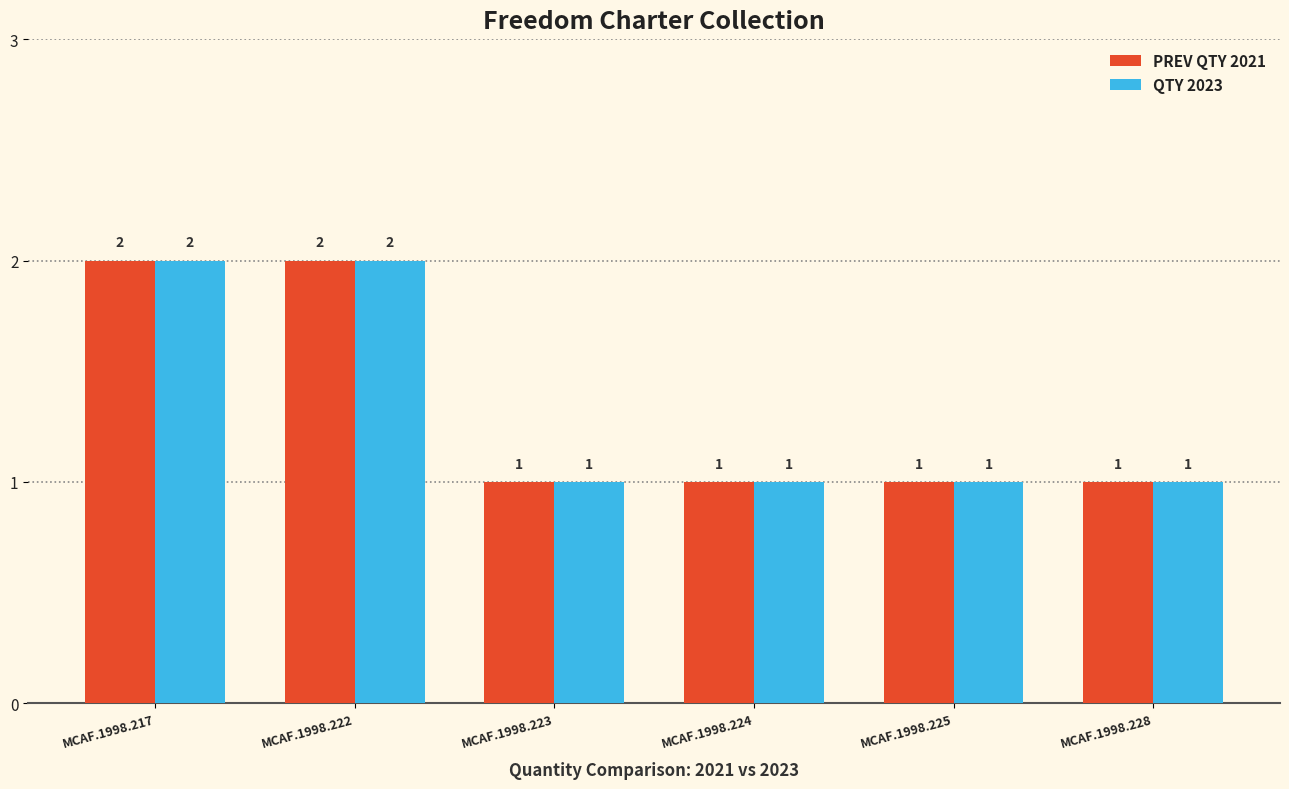

What is the average value of the QTY 2023 series?

1